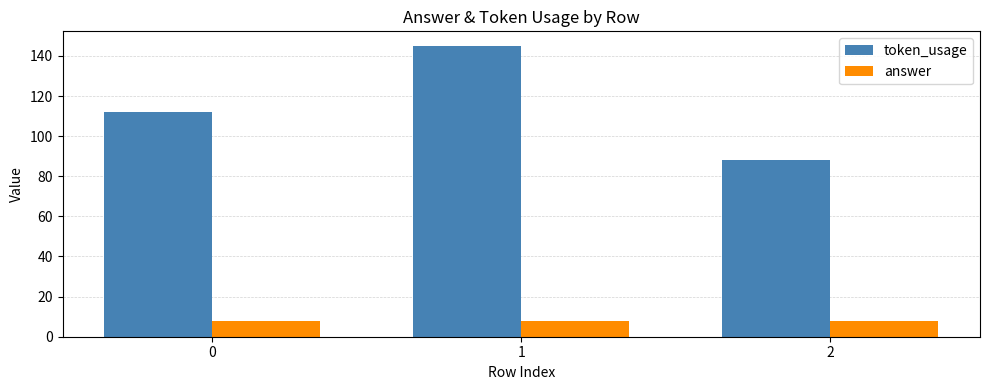

What is the value of the token_usage bar at the 2nd from the left?

145